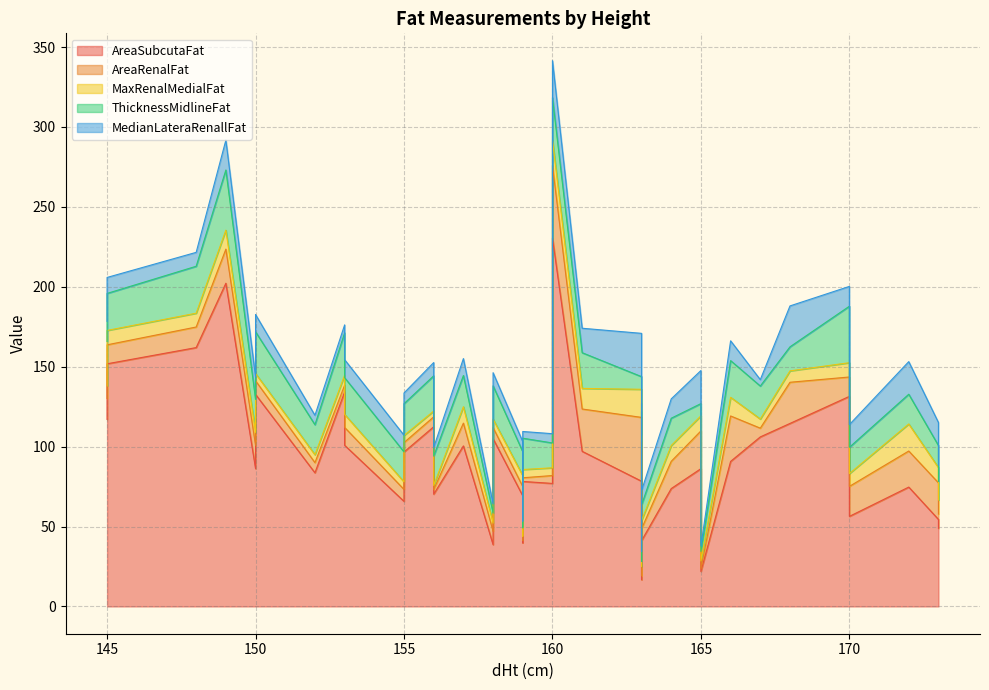

Does the chart display data point markers on the line(s)?

No